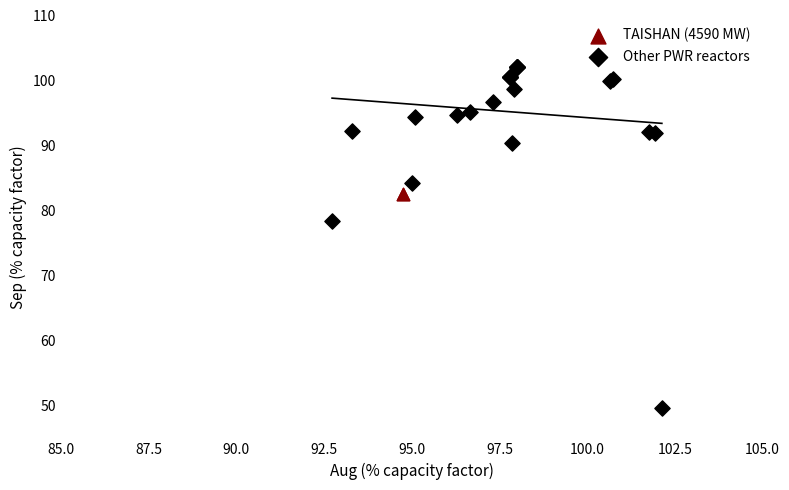

What are all the series names shown in the legend?

TAISHAN (4590 MW), Other PWR reactors